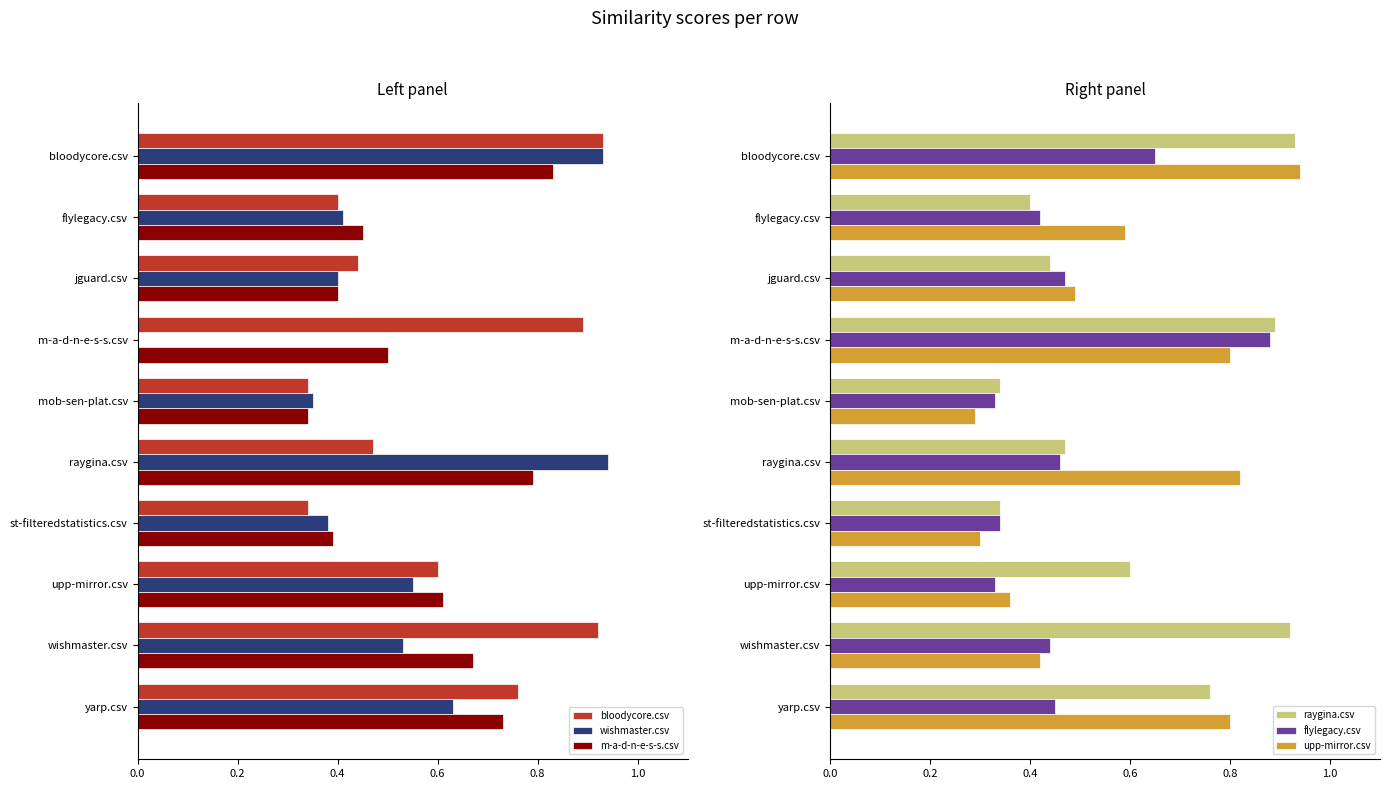

Which has a higher value, yarp.csv or flylegacy.csv?

yarp.csv